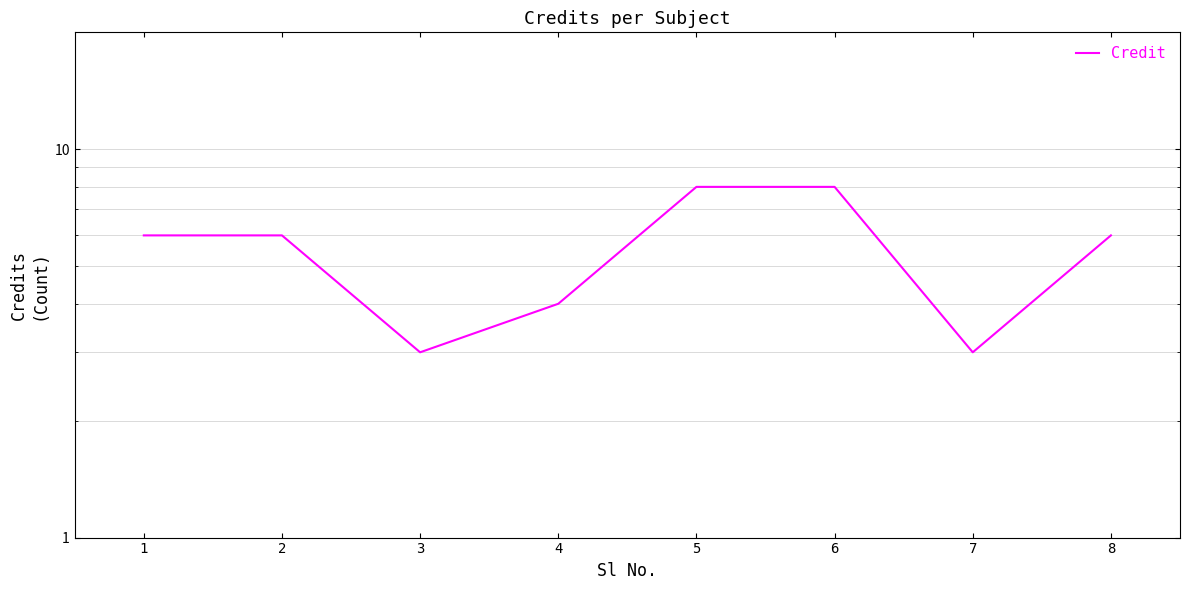

Approximately how many times larger is the value at 3 compared to 8?

0.5